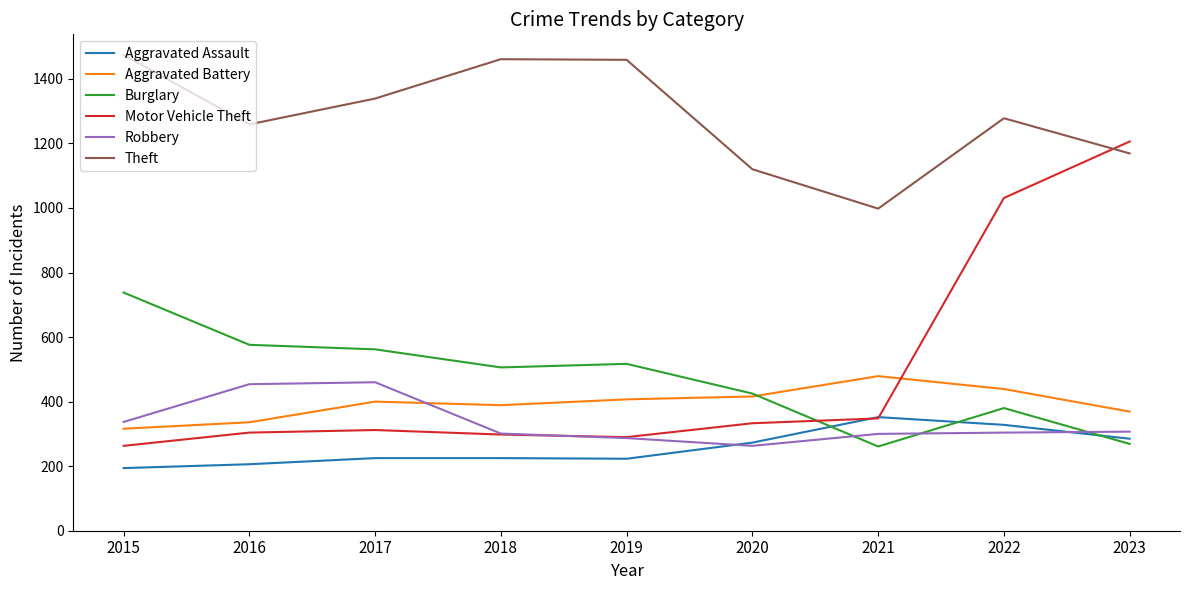

How many lines are shown in the chart?

6